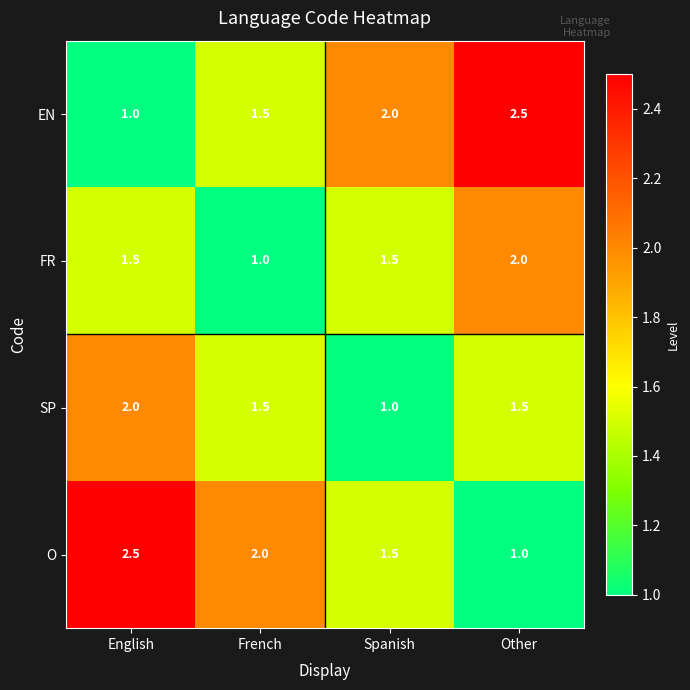

What is the maximum value shown in the chart?

2.5